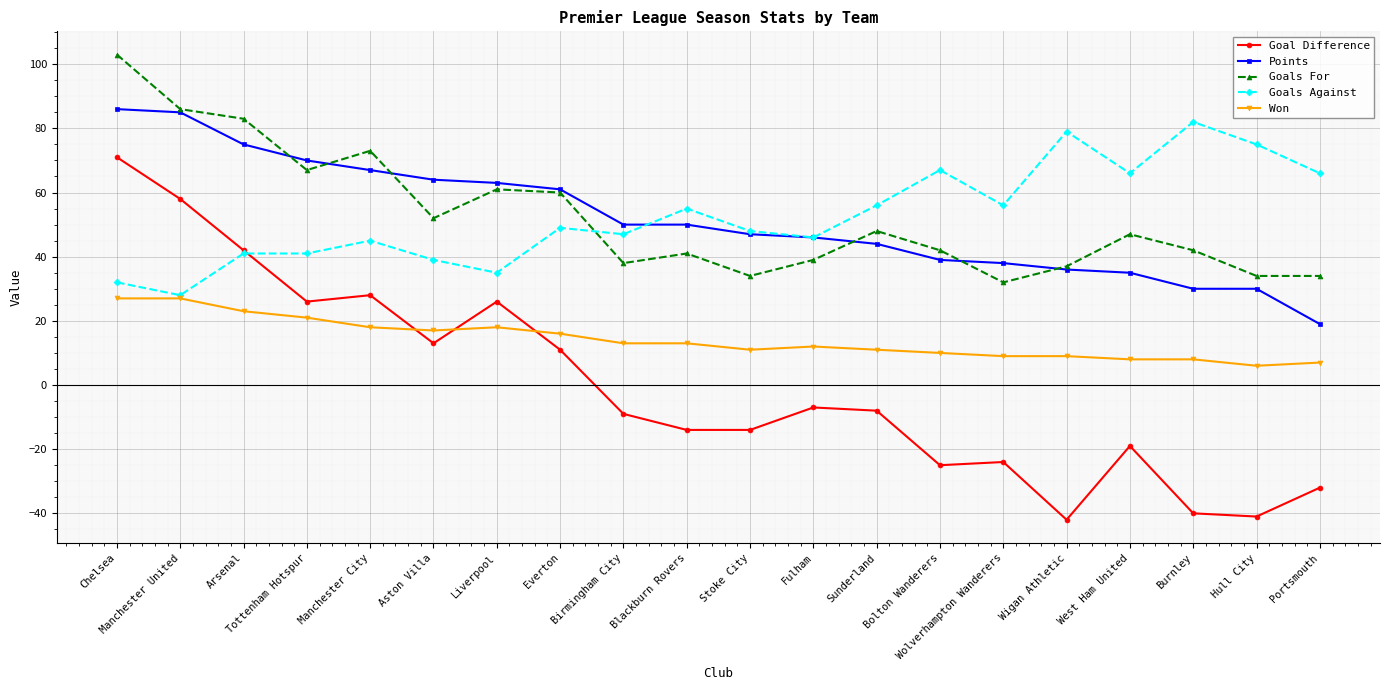

How many lines are shown in the chart?

5